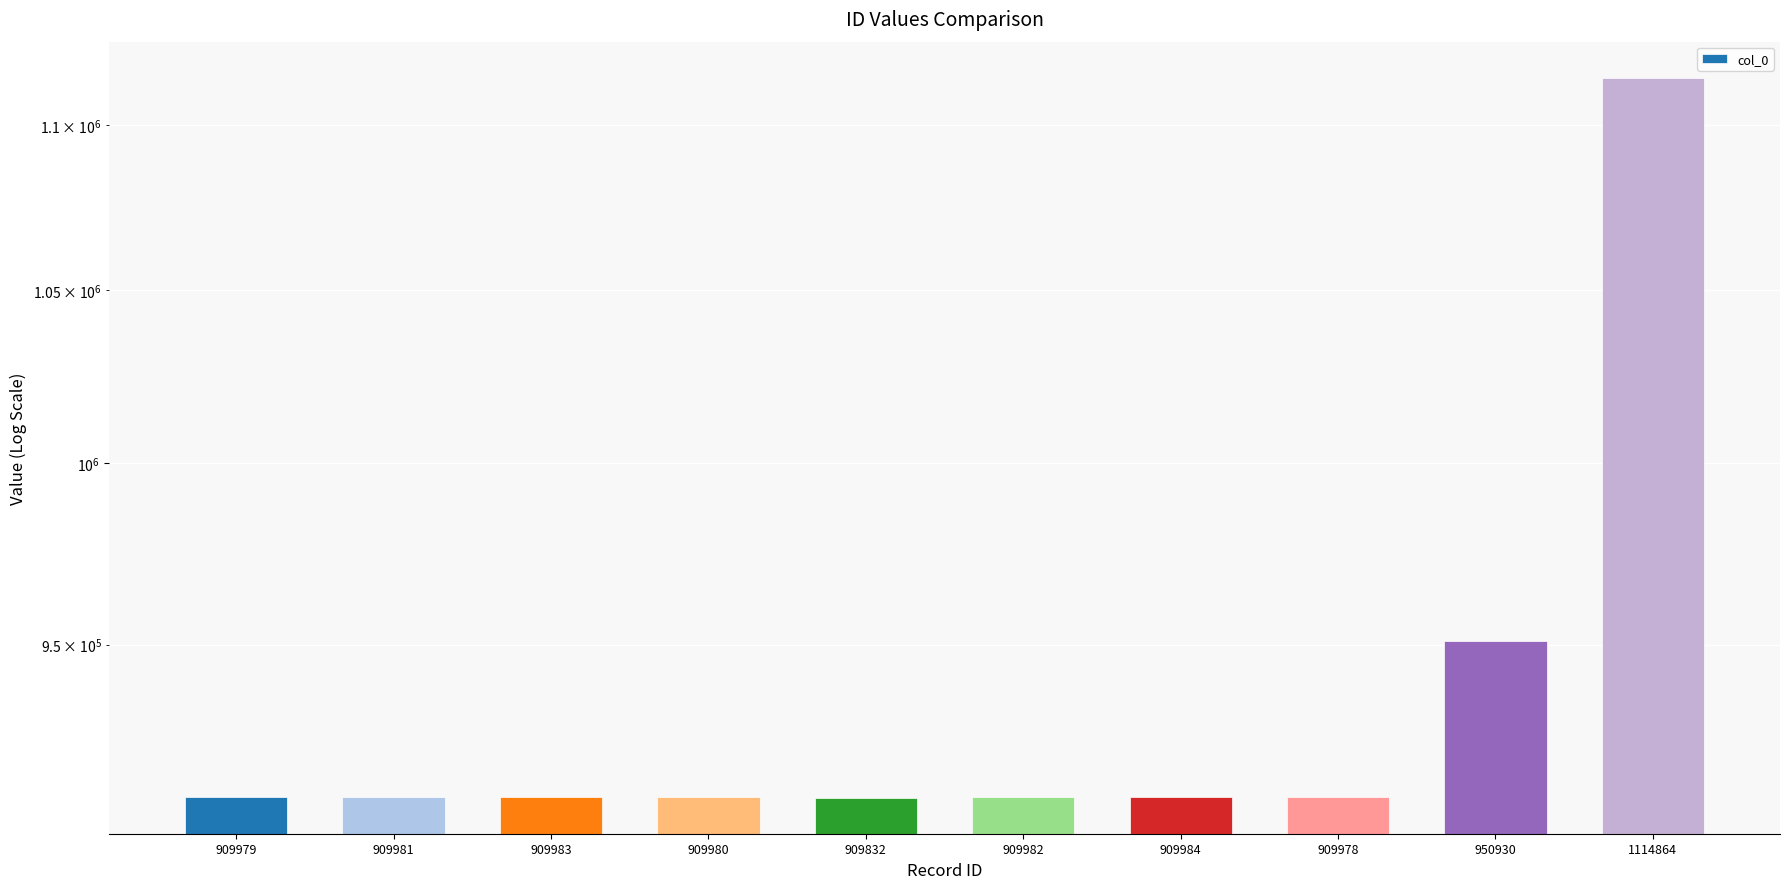

Rank the categories by value from highest to lowest.

1114864, 950930, 909984, 909983, 909982, 909981, 909980, 909979, 909978, 909832